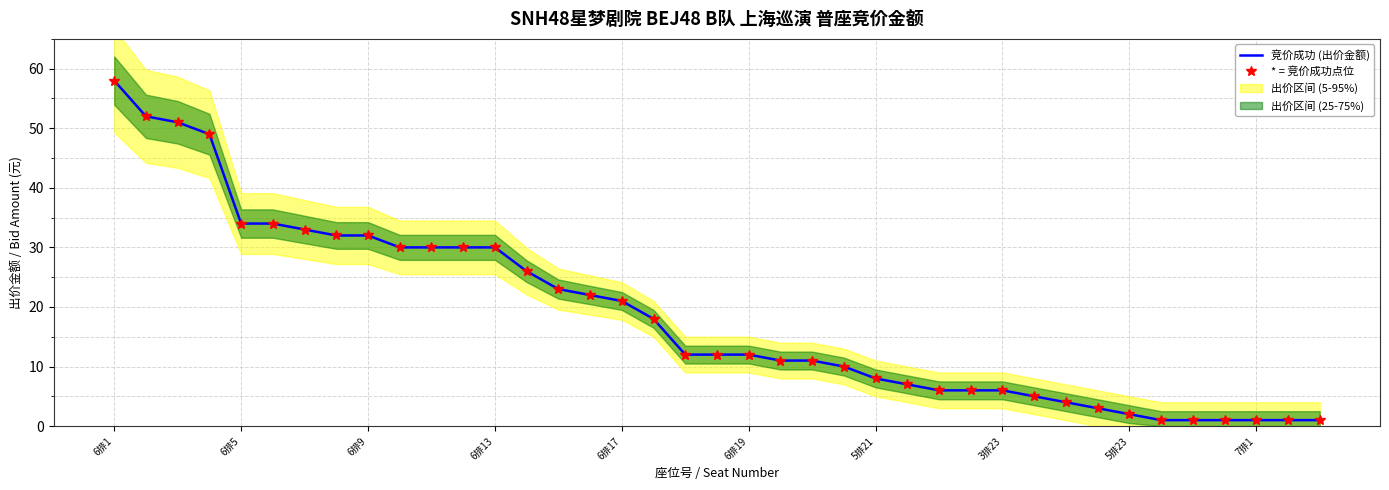

Where does the 竞价成功 (出价金额) series first go above 12?

6排1